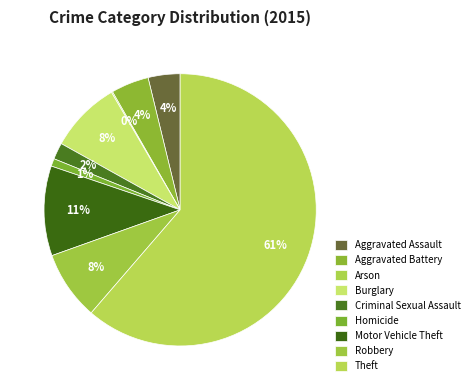

To the nearest percent, what is the average slice percentage?

11%